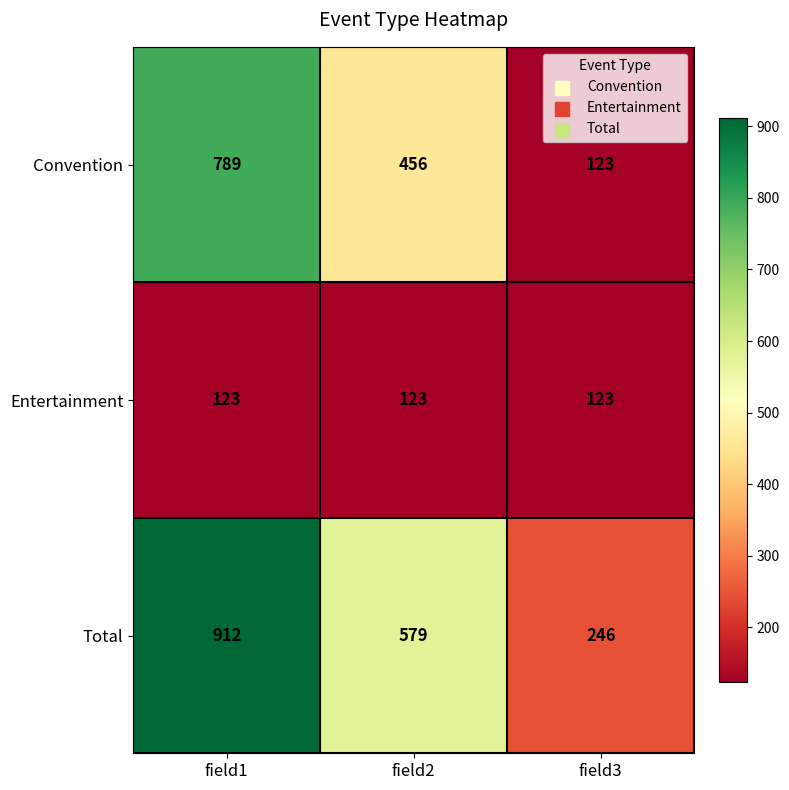

Reading left to right, what are all the values shown in this chart?

Convention: field1=789	field2=456	field3=123
Entertainment: field1=123	field2=123	field3=123
Total: field1=912	field2=579	field3=246